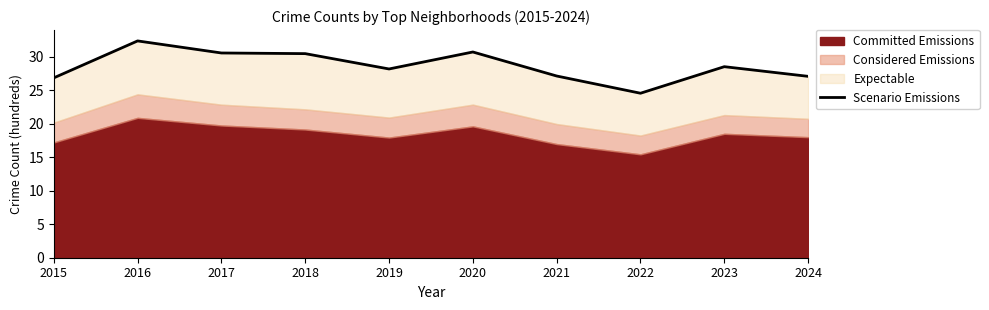

At which category does the data reach its first local valley?

2019